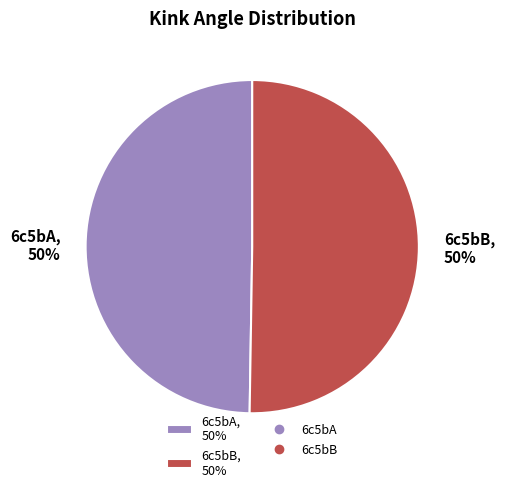

How many slices are in this pie chart?

2